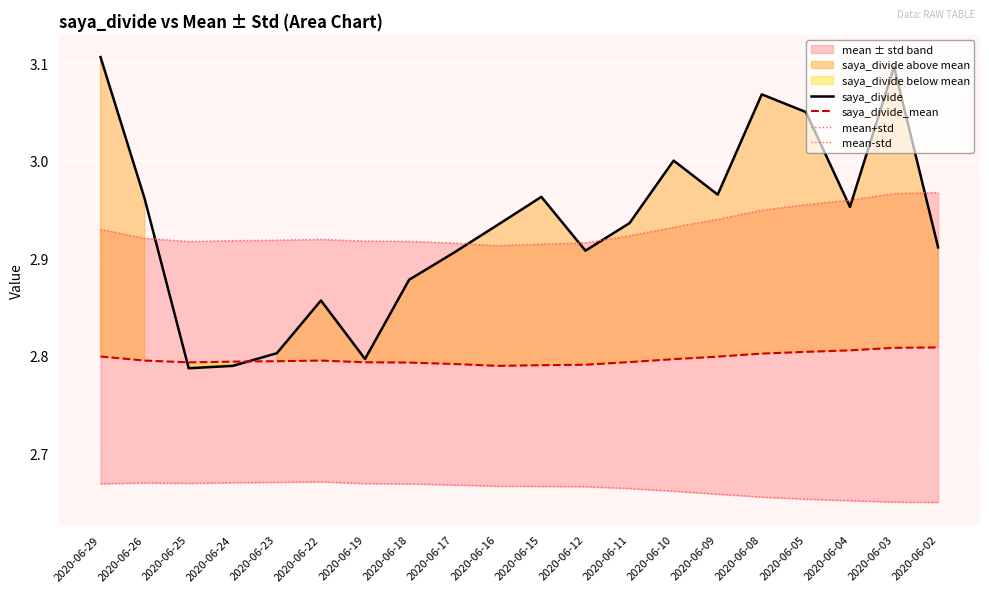

Where is mean-std nearest to the value 2?

2020-06-02